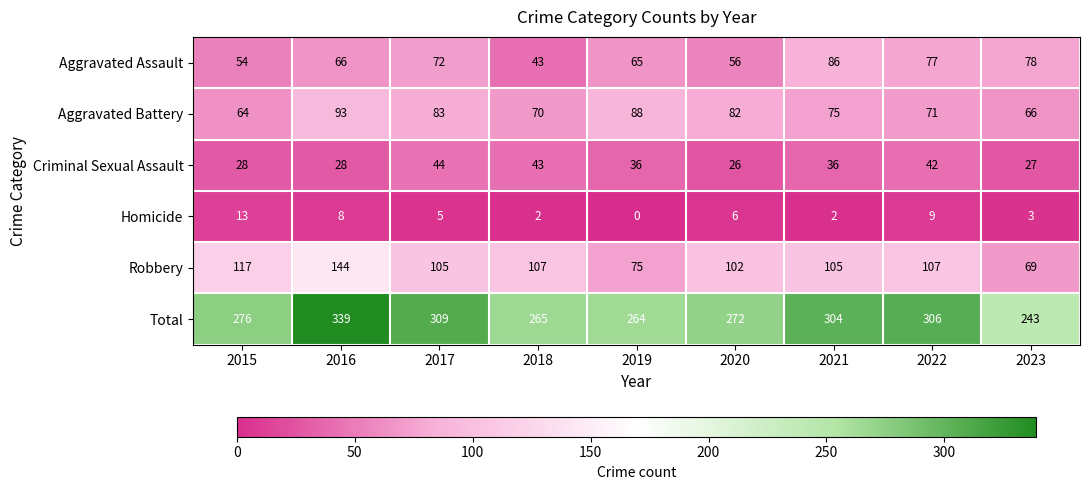

The Criminal Sexual Assault series shows 41 at 2016. True or false?

False